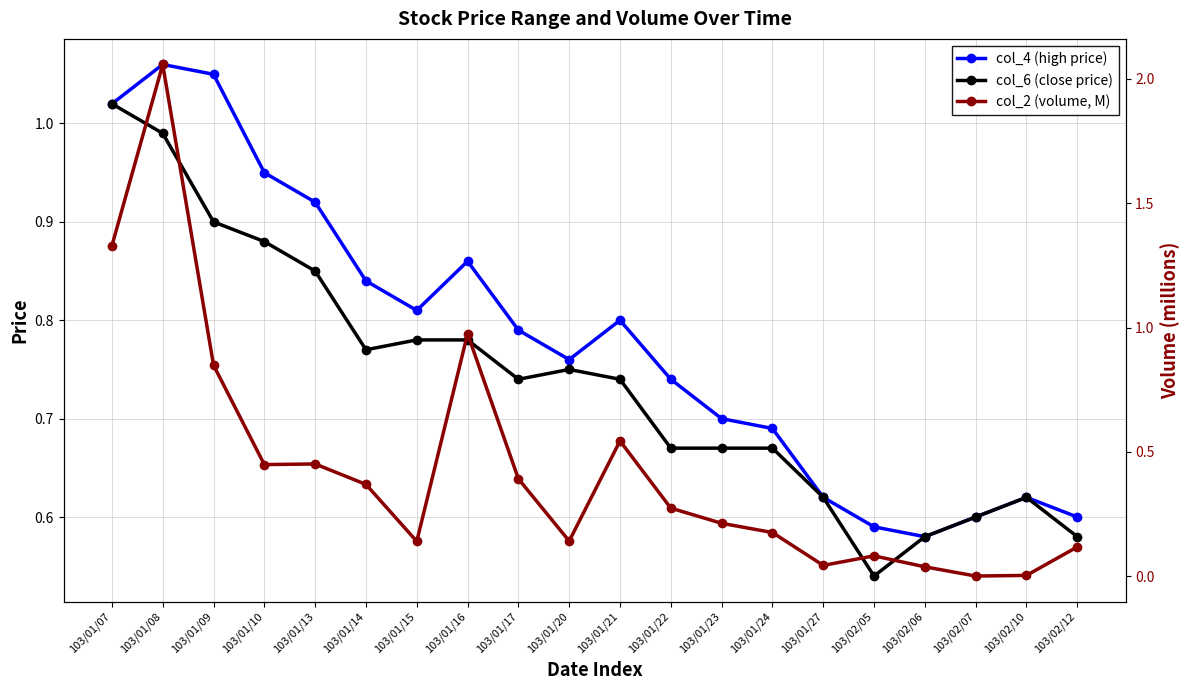

Where do col_4 (high price) and col_2 (volume, M) first cross each other?

103/01/08 and 103/01/09